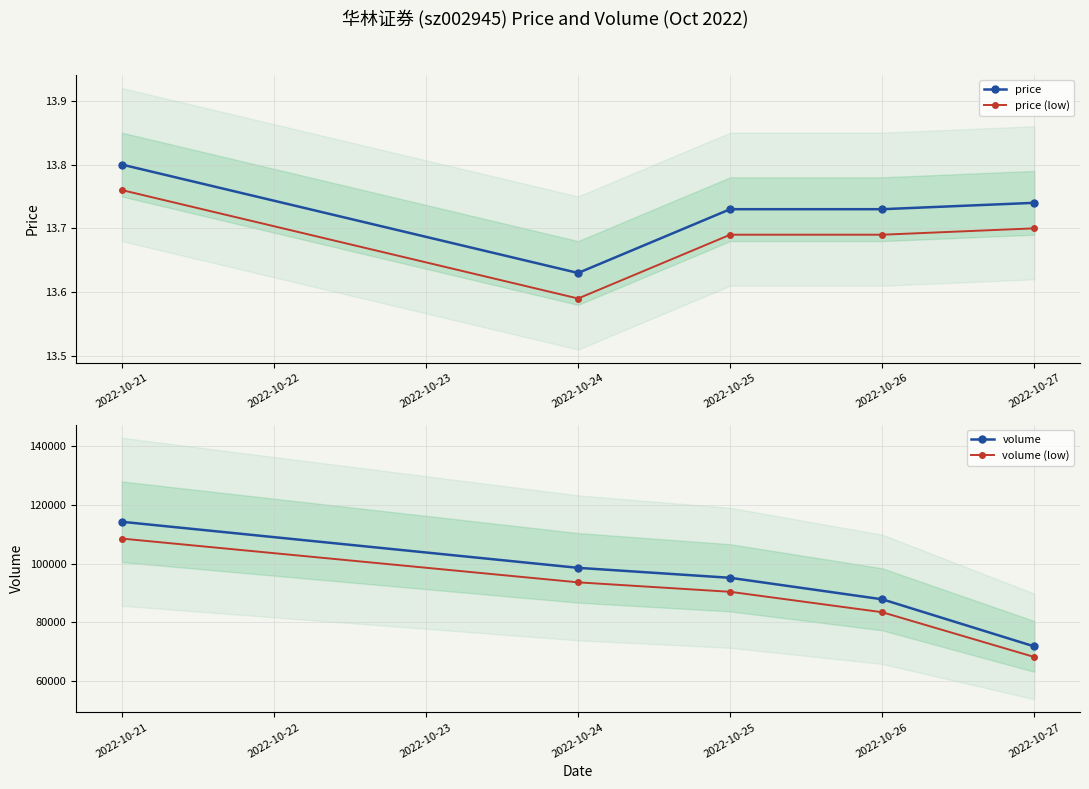

Which category has the lowest value in the price (low) series?

2022-10-24